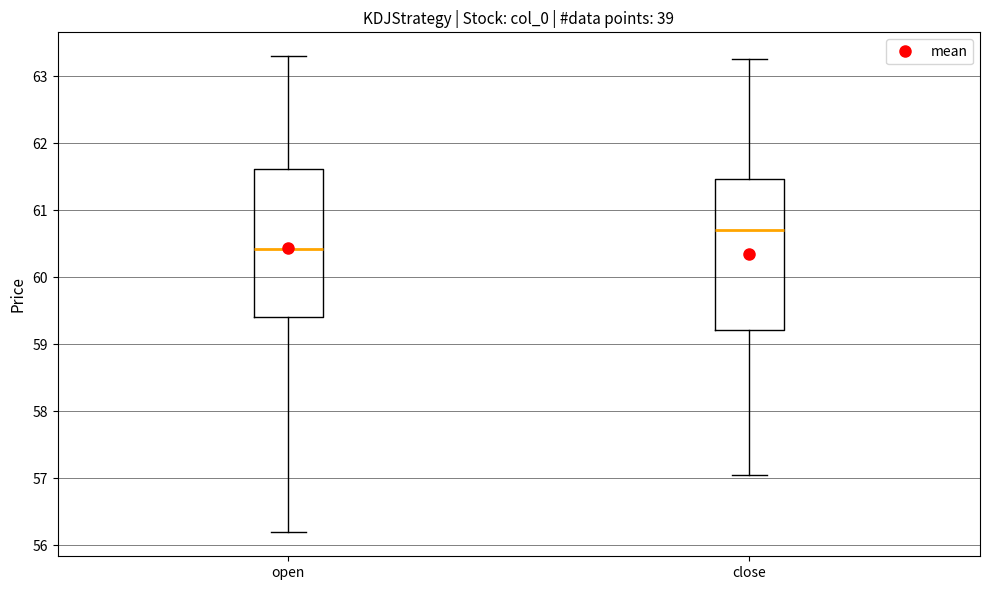

Which box has the lowest median line?

open